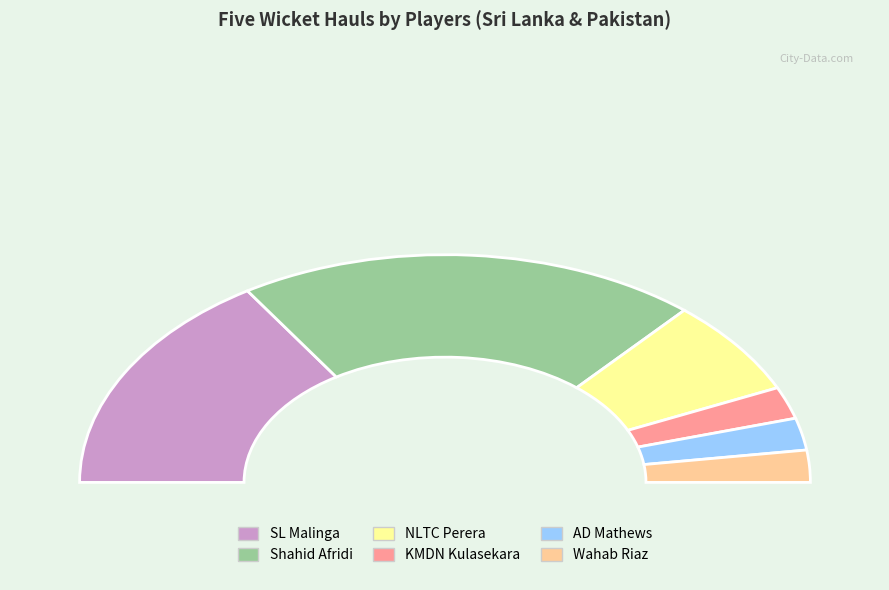

Combined, what portion of the pie is Shahid Afridi and SL Malinga?

72.7%